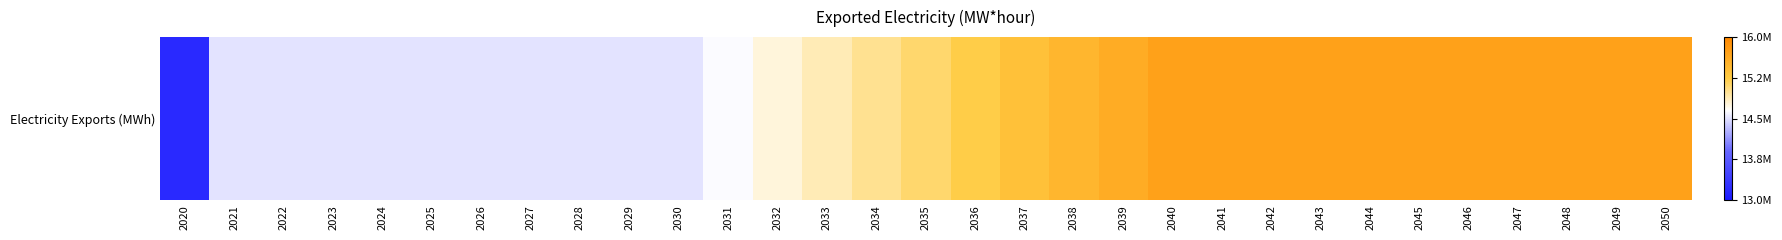

What is the difference between the maximum and minimum values?

2515753